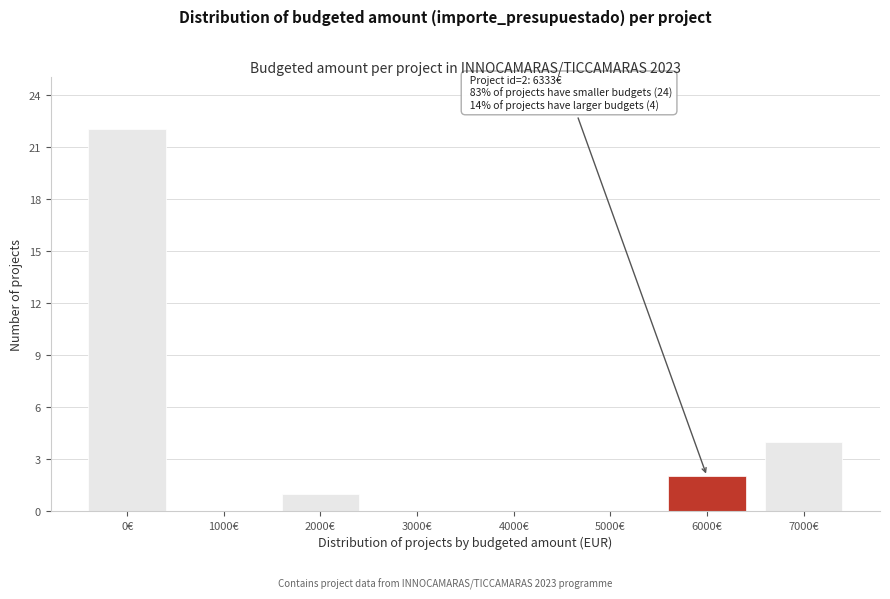

Reading left to right, extract all data points from this chart.

0€=22	1000€=0	2000€=1	3000€=0	4000€=0	5000€=0	6000€=2	7000€=4